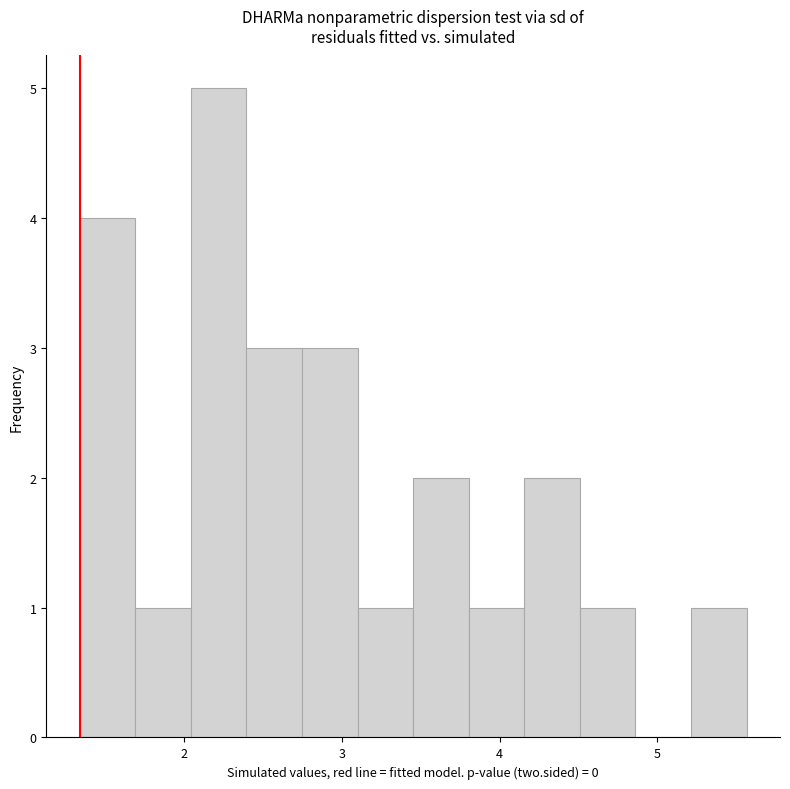

Read against the x-axis, roughly where is the centre of the tallest bar?

2.2